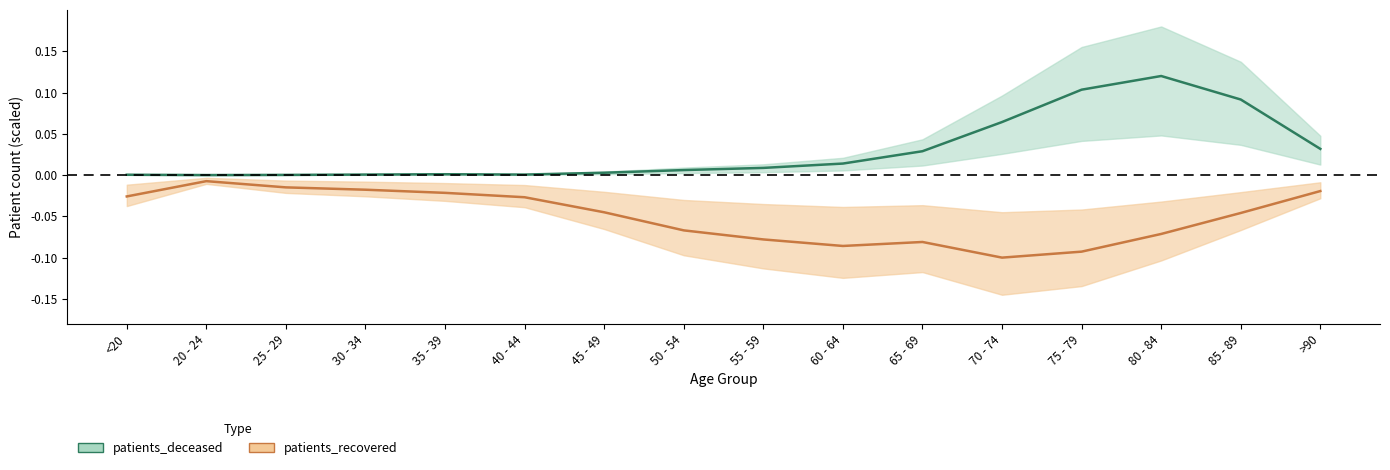

What are all the series names shown in the legend?

patients_deceased, patients_recovered